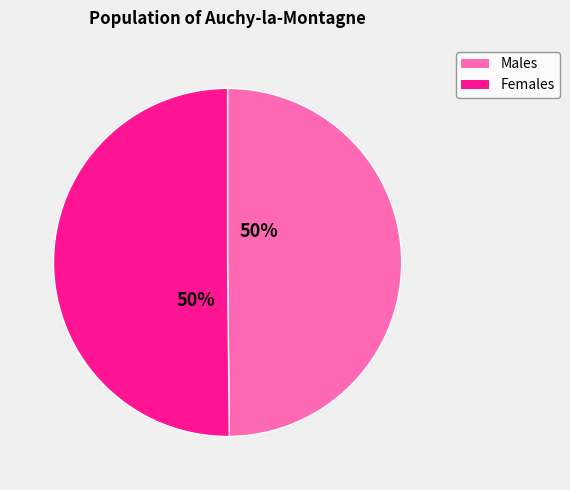

What is the ratio of the value at Females to the value at Males?

1.0